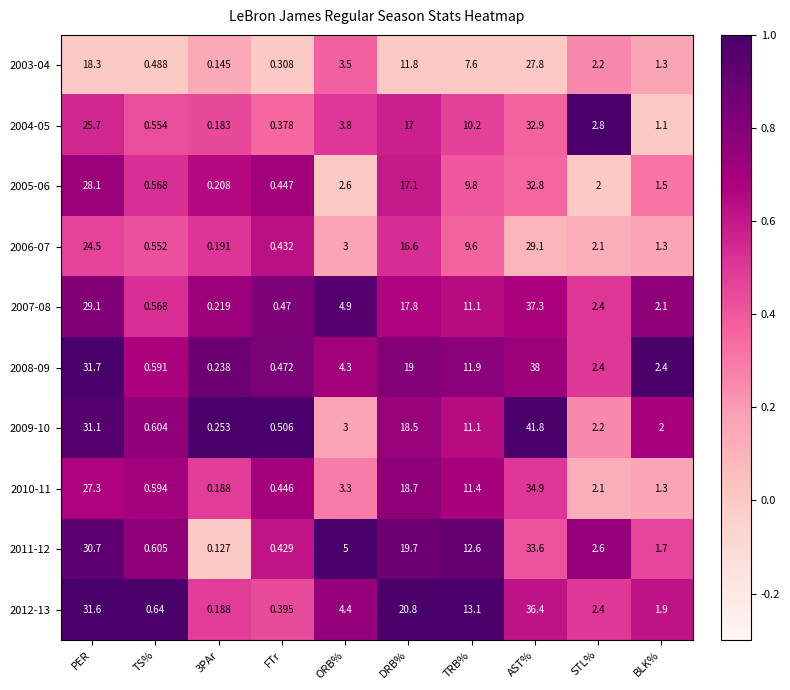

At which label does 2004-05 reach its peak?

AST%